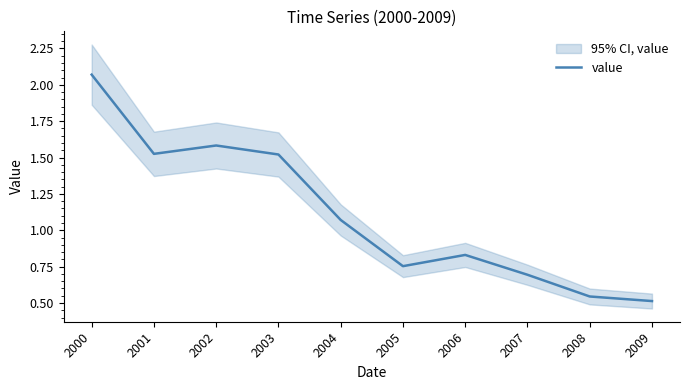

True or false: the data shows 1.5 at 2004.

False